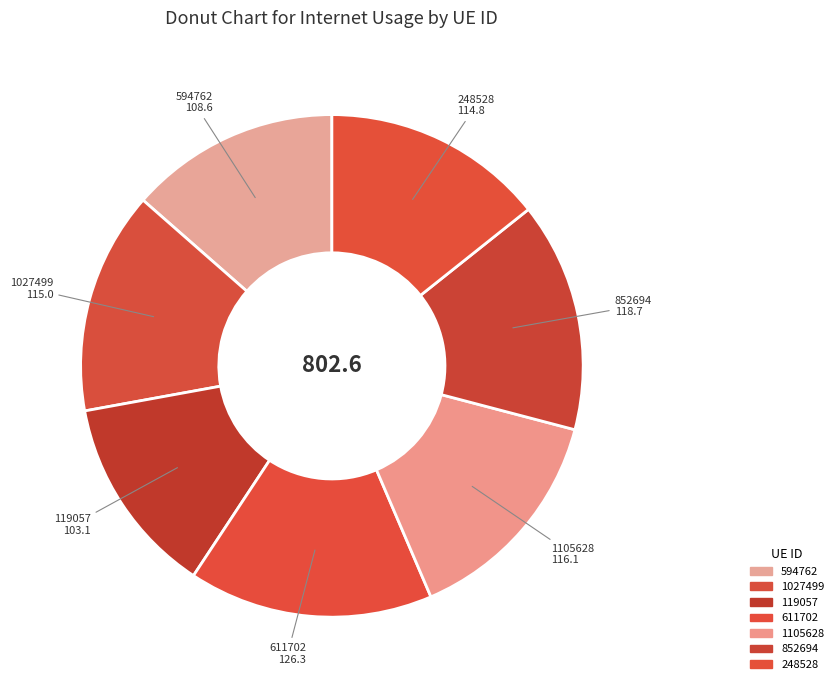

To the nearest percent, what portion does 611702 represent?

16%